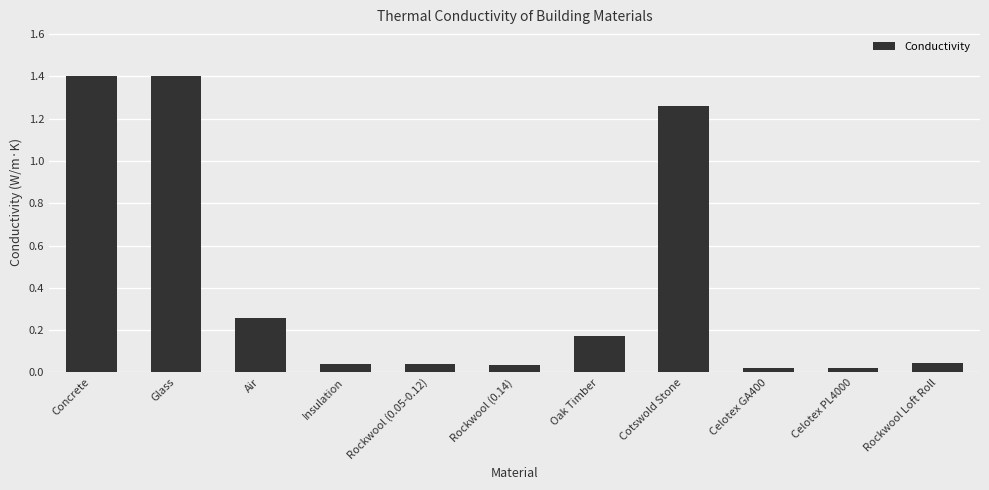

The chart shows a value of 0.1 at Rockwool (0.14). True or false?

False